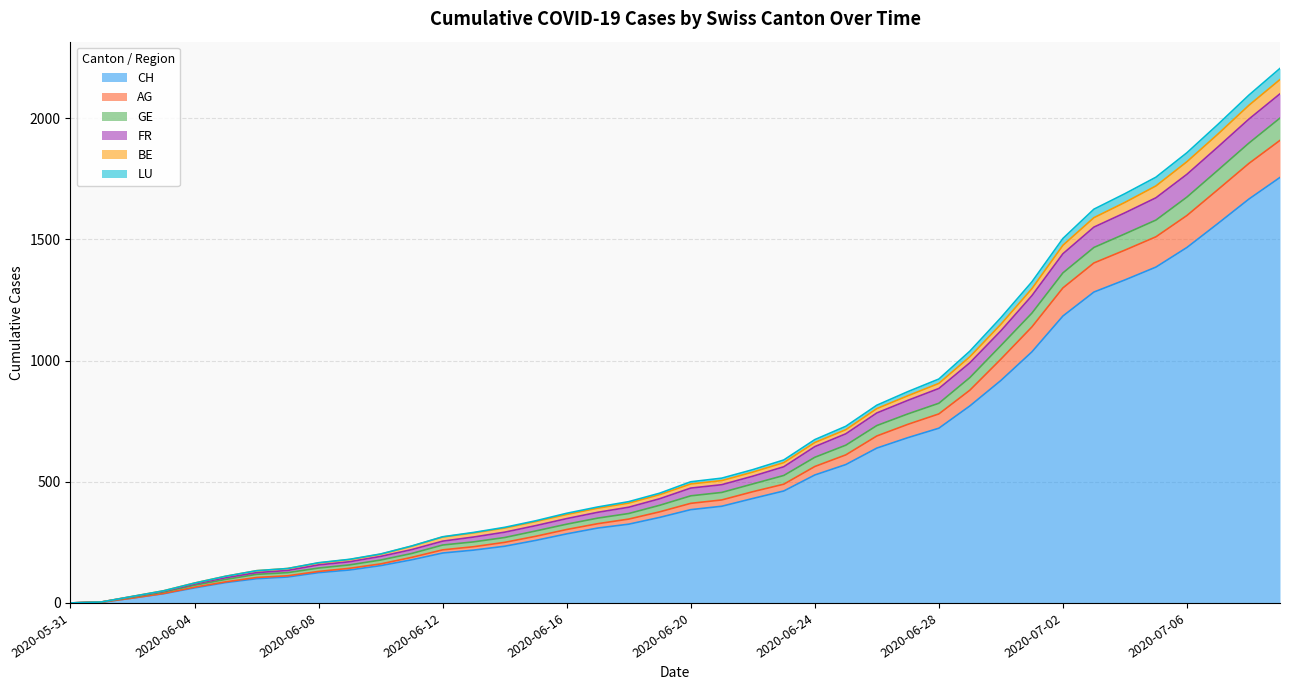

What is the label of the 32nd point from the left?

2020-07-01